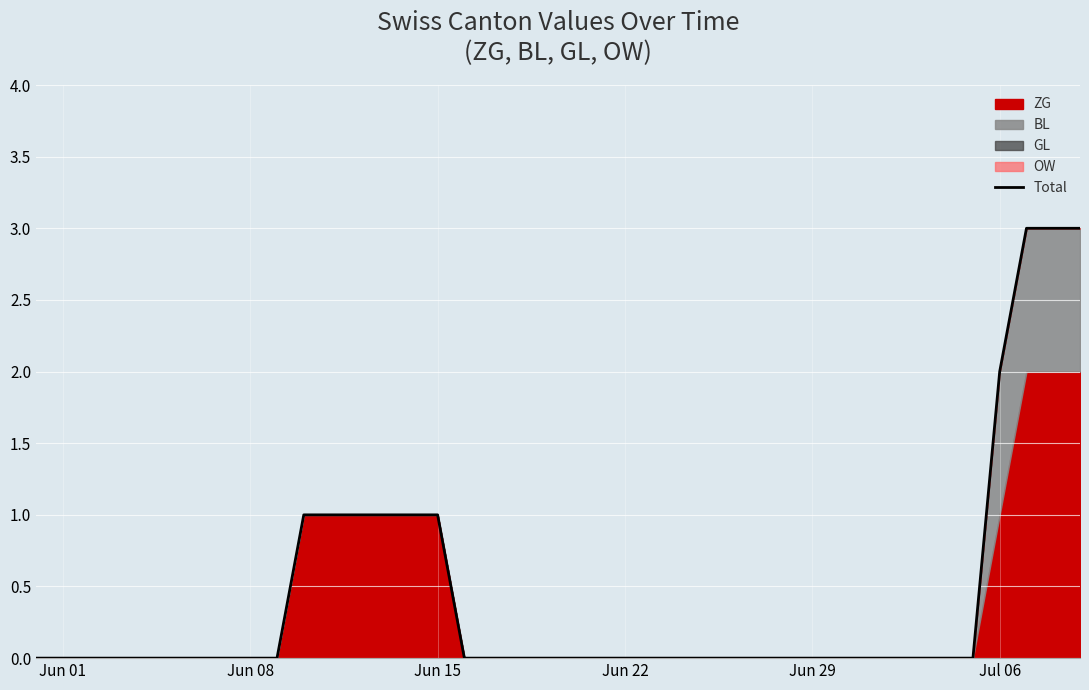

Which category has the lowest value across all series?

Jun 01